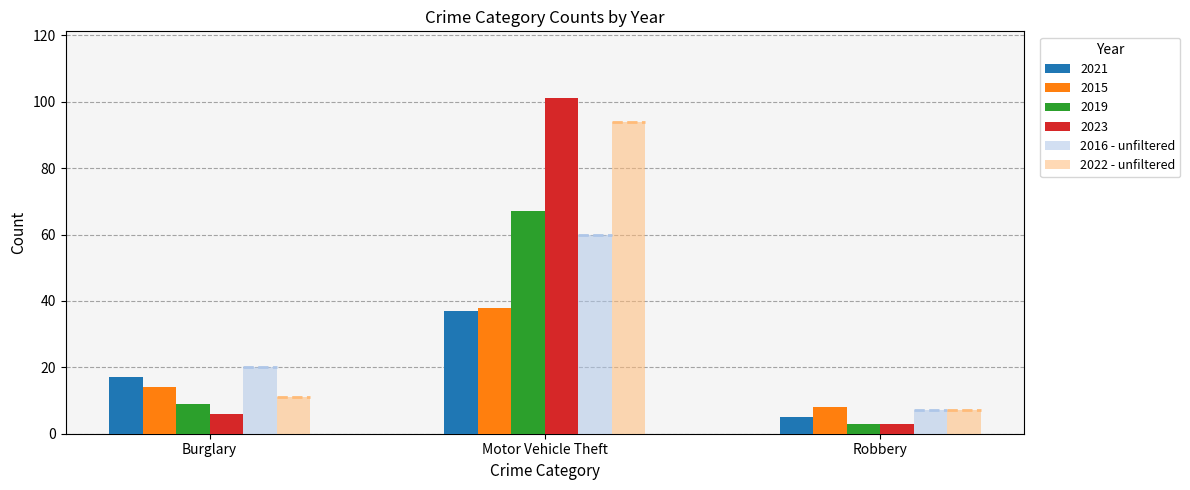

Rank the categories by 2019 value from highest to lowest.

Motor Vehicle Theft, Burglary, Robbery